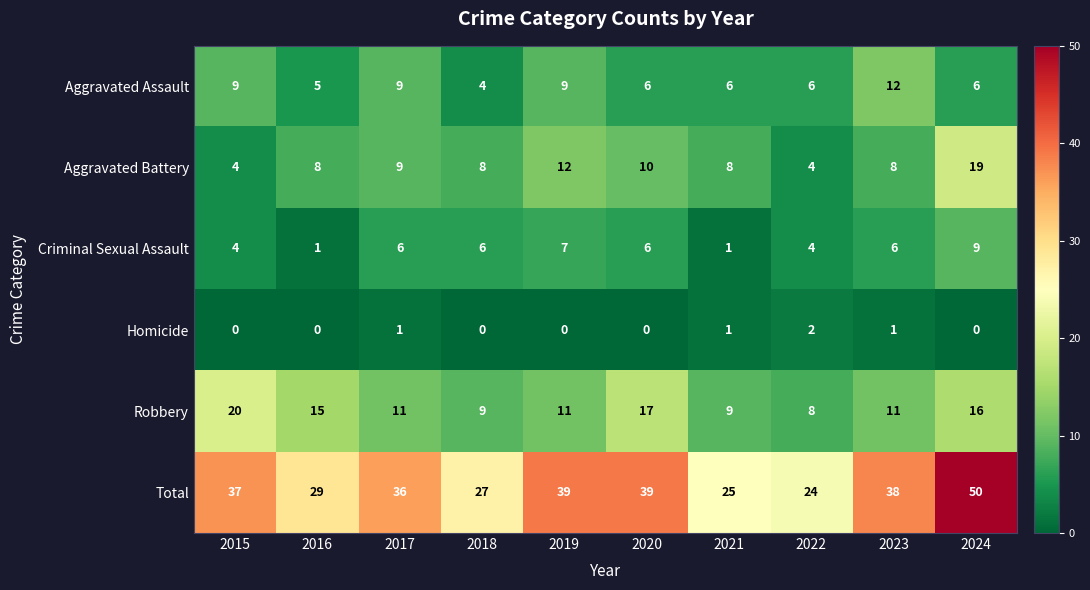

What is the difference between the highest and lowest values at 2020?

39